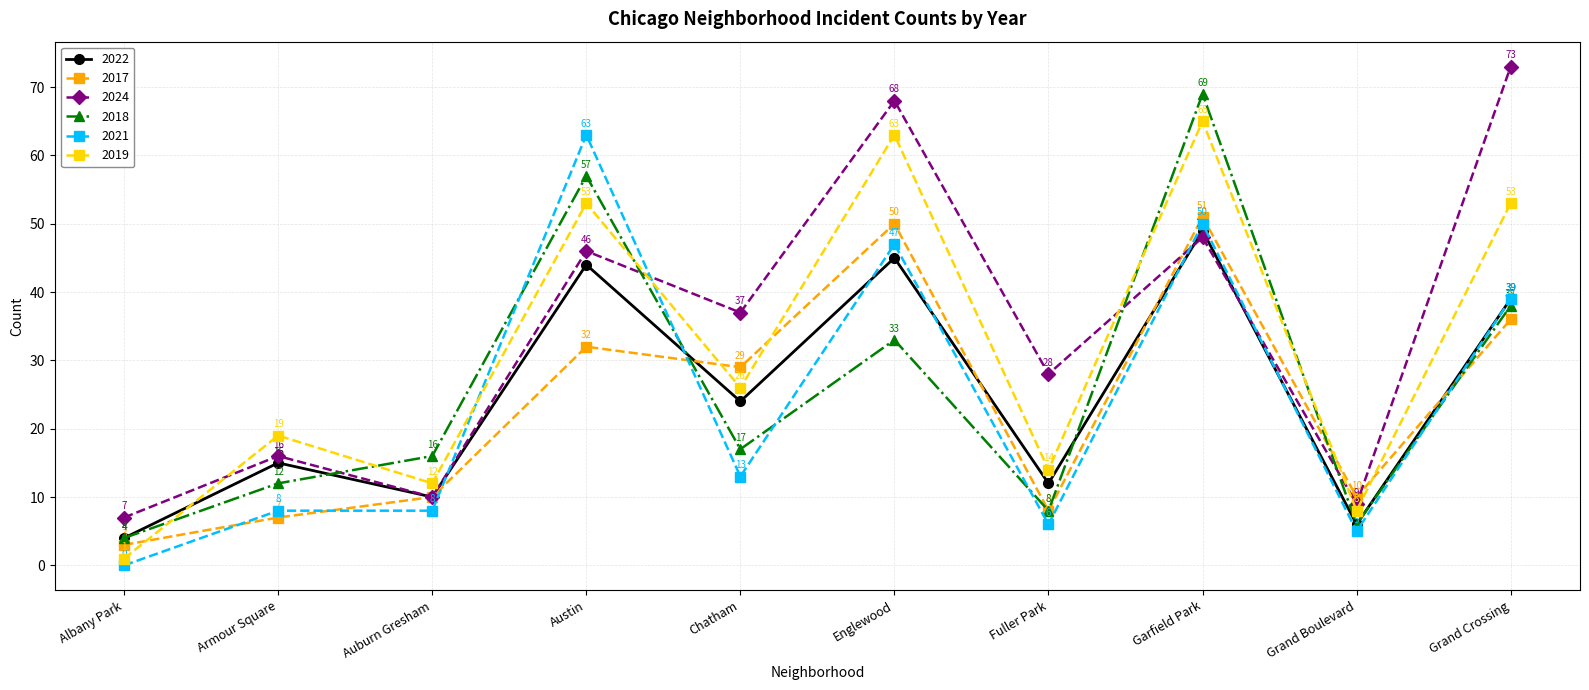

At which category is the sum across all series the highest?

Garfield Park